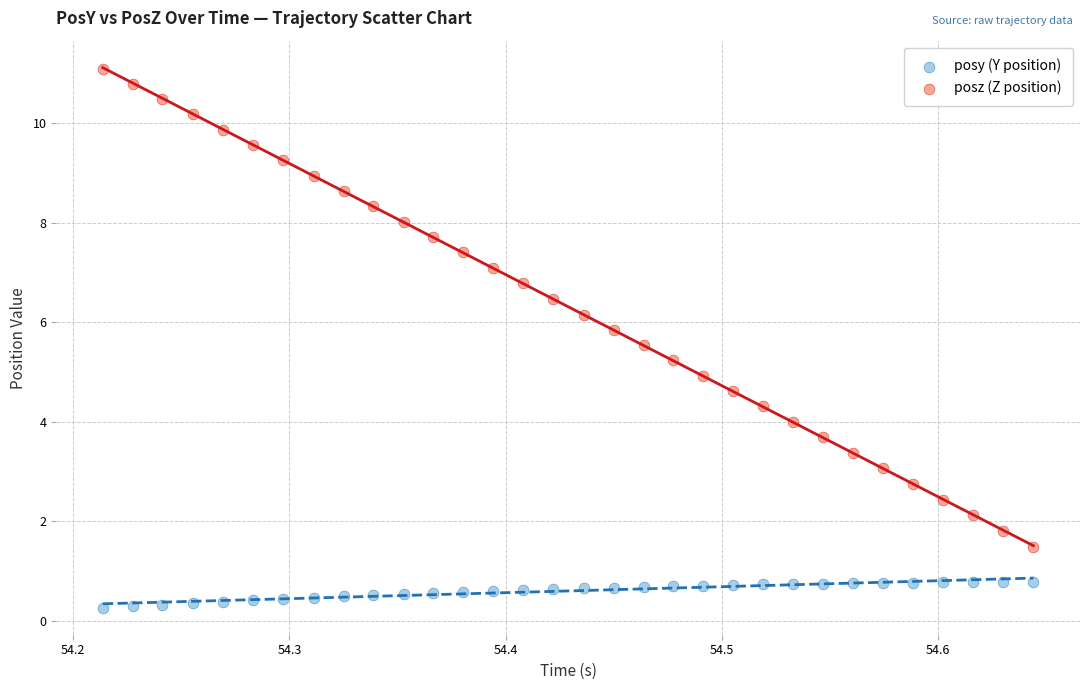

Which series reaches the maximum Y coordinate?

posz (Z position)